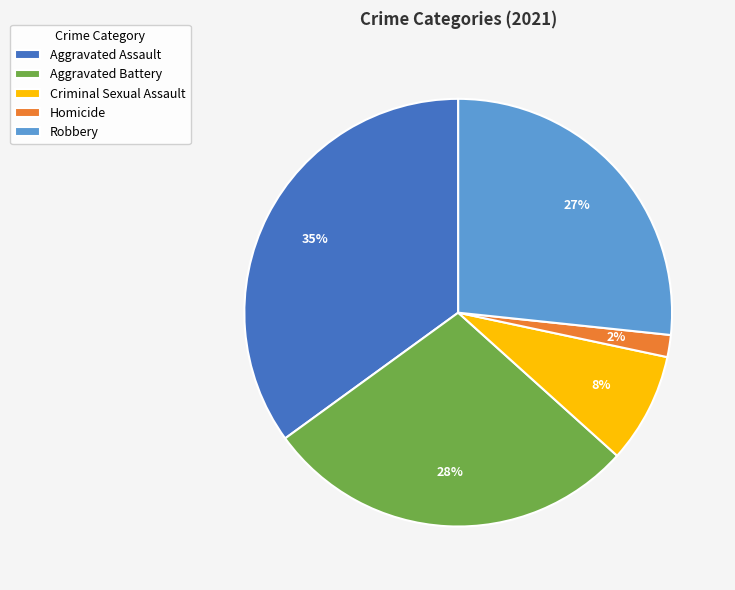

True or false: Criminal Sexual Assault accounts for 8% of the total.

True